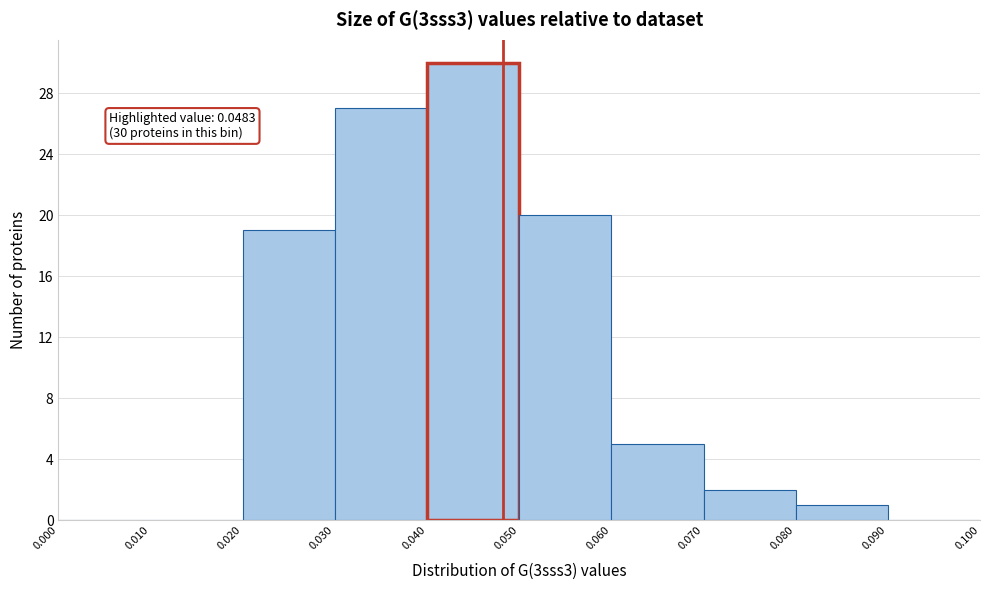

Which range on the x-axis has the tallest bar?

0.040 to 0.050